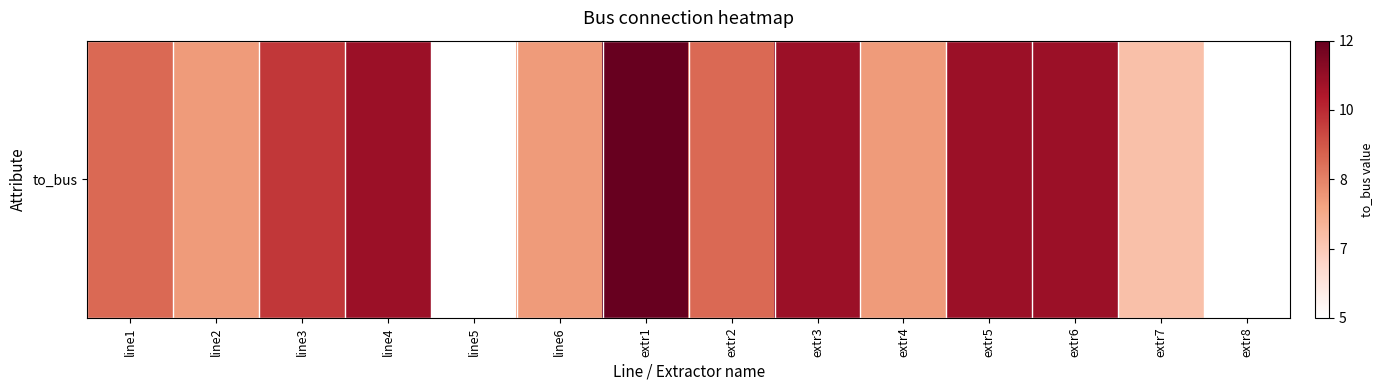

How many values exceed 9?

6